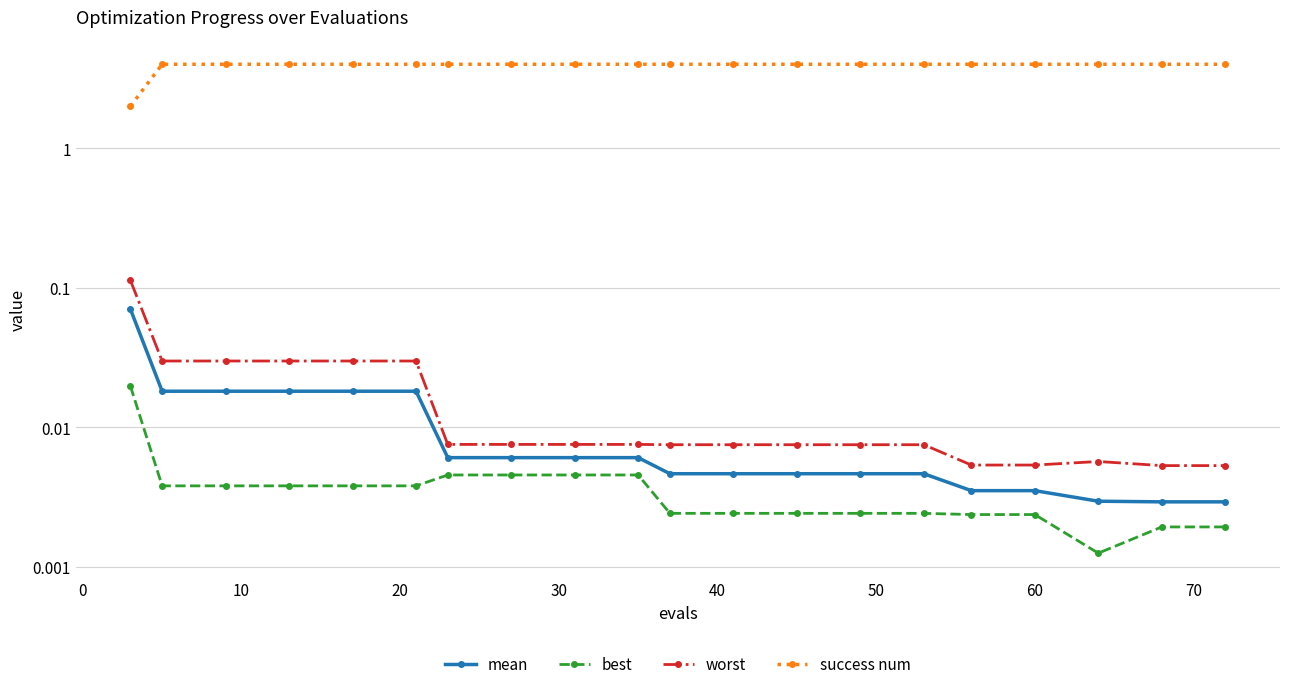

Is the value of best at 40 greater than the value of success num at 40?

No